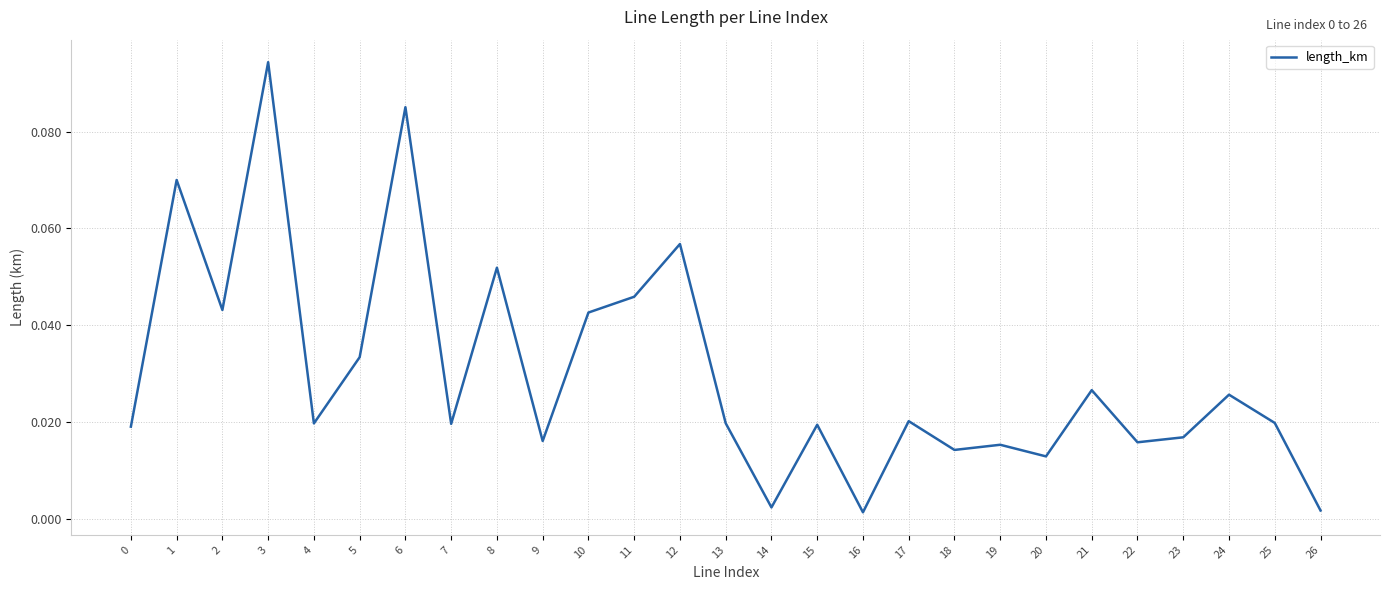

Which has a higher value, 6 or 15?

6